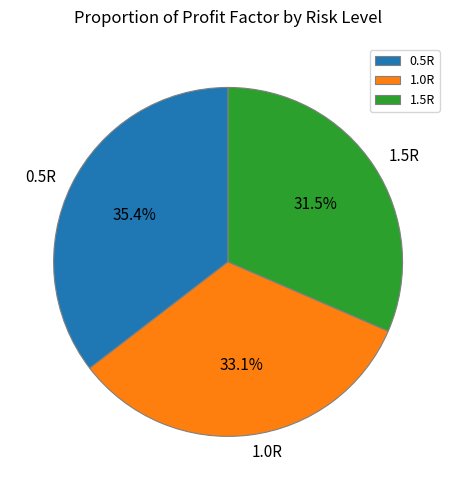

Does 1.0R account for over 50% of the chart?

No